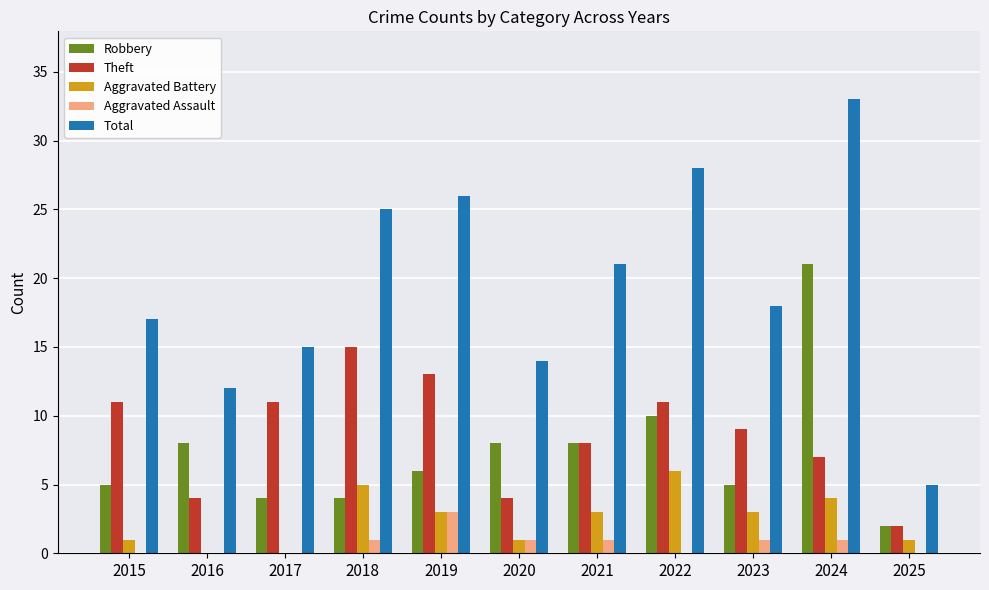

Read the Aggravated Battery value at 2024.

4